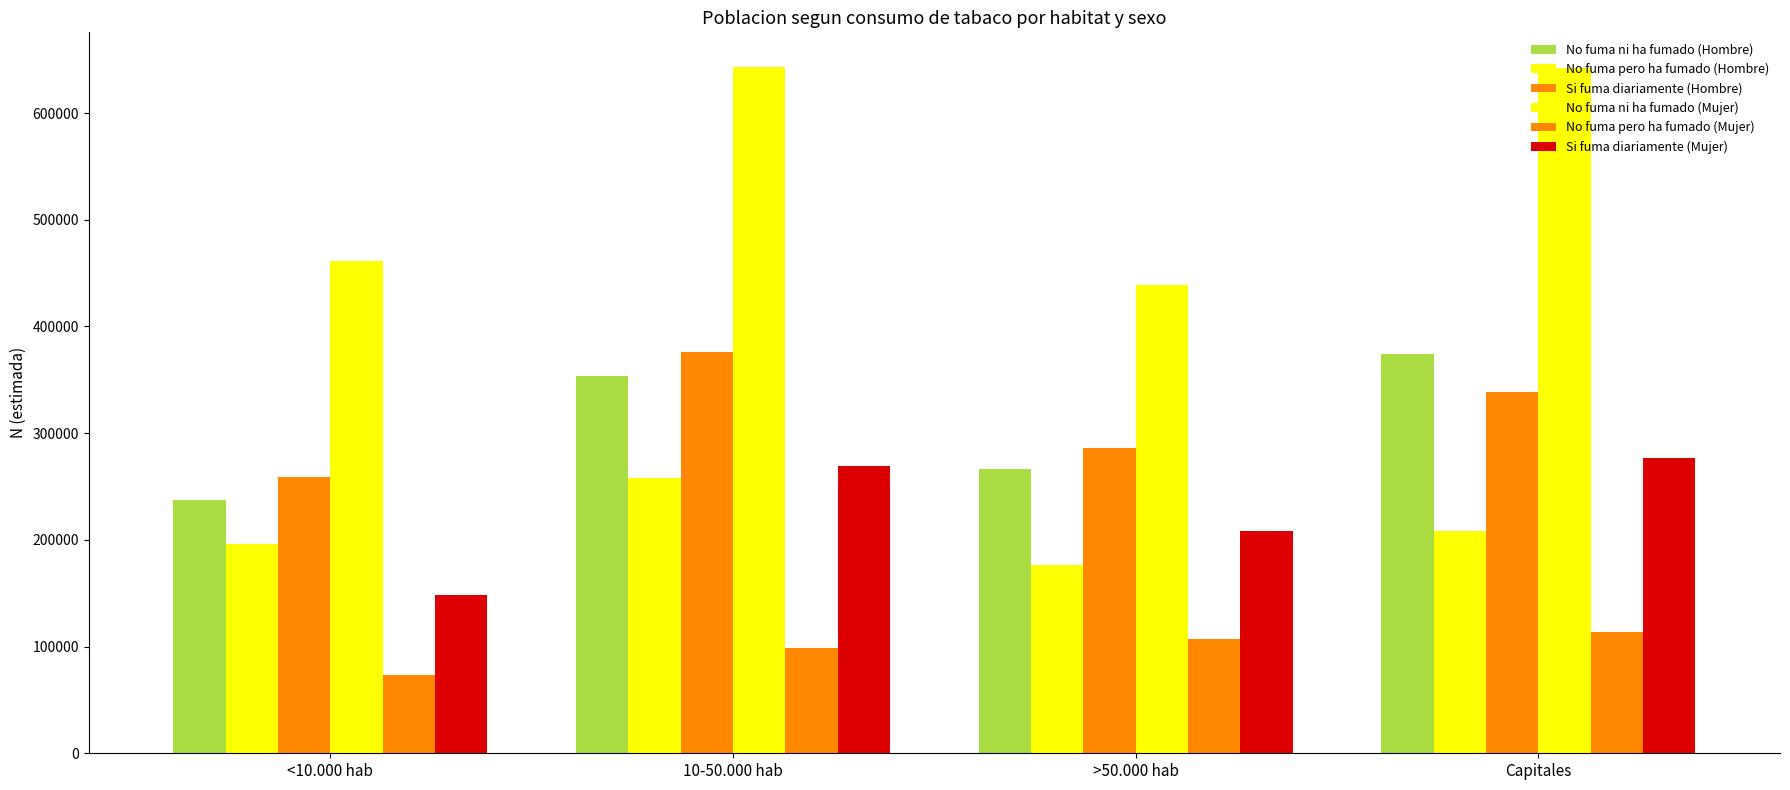

What is the difference between the No fuma pero ha fumado (Mujer) values at <10.000 hab and 10-50.000 hab?

24782